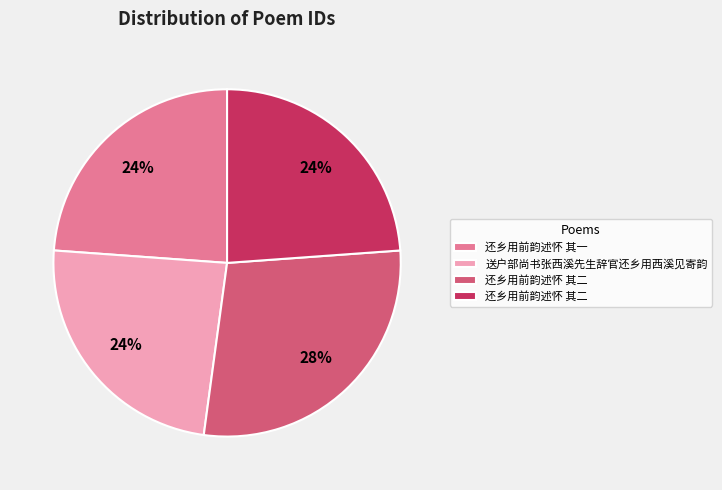

To the nearest percent, what is the difference between the largest and smallest slice percentages?

4%